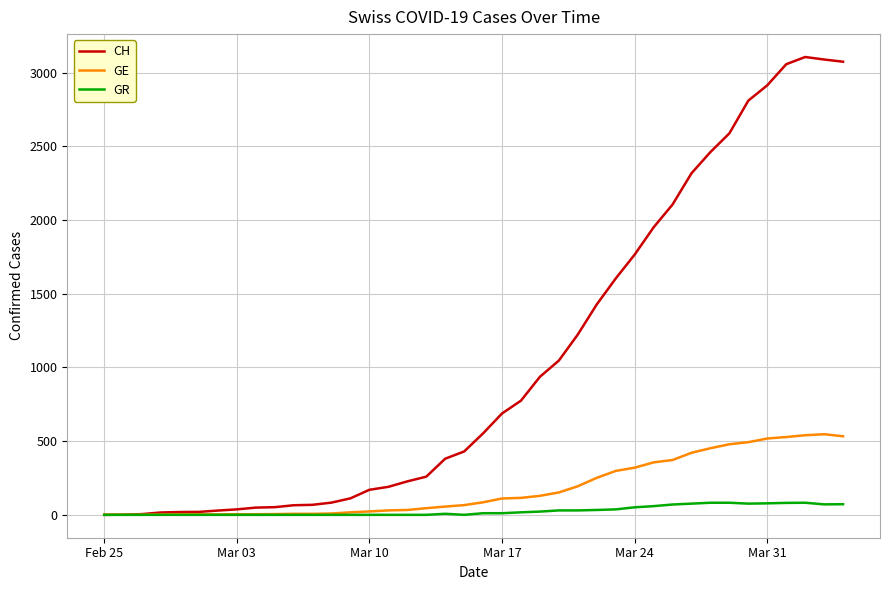

What is the highest value of the GE series?

547